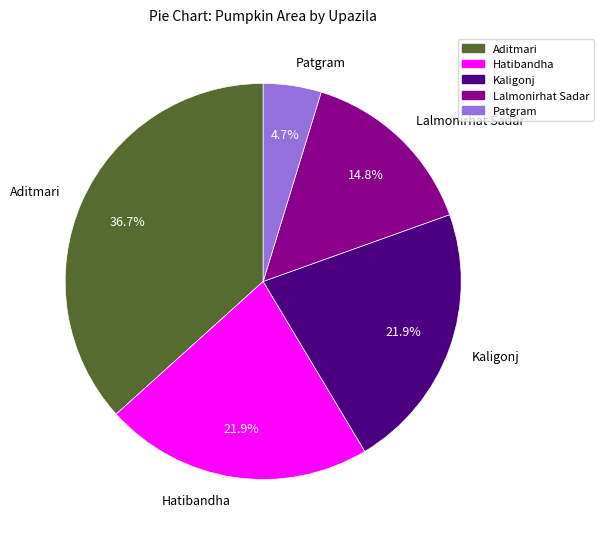

To the nearest percent, what is the combined percentage of Aditmari and Kaligonj?

59%